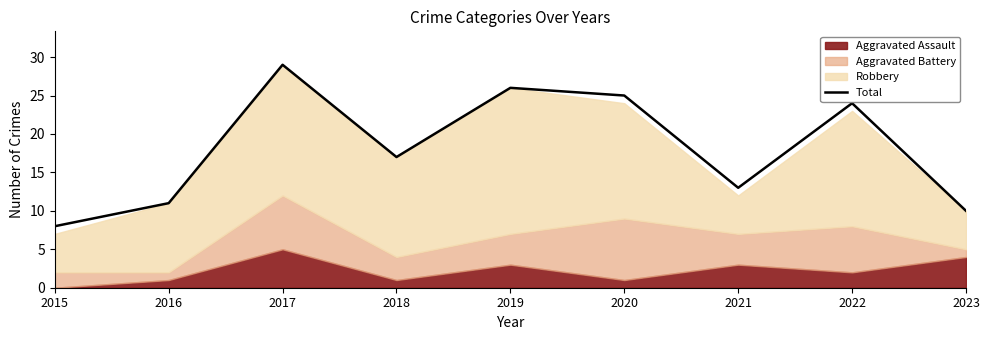

Does the chart display data point markers on the line(s)?

No